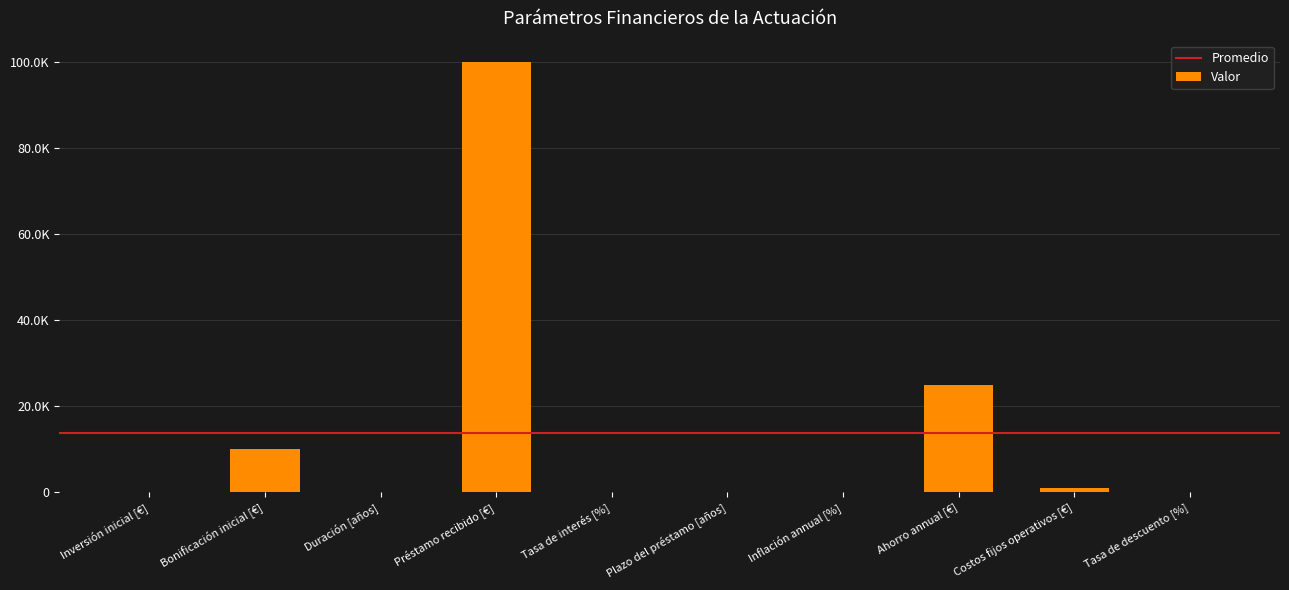

At which label does the data first exceed 15?

Bonificación inicial [€]